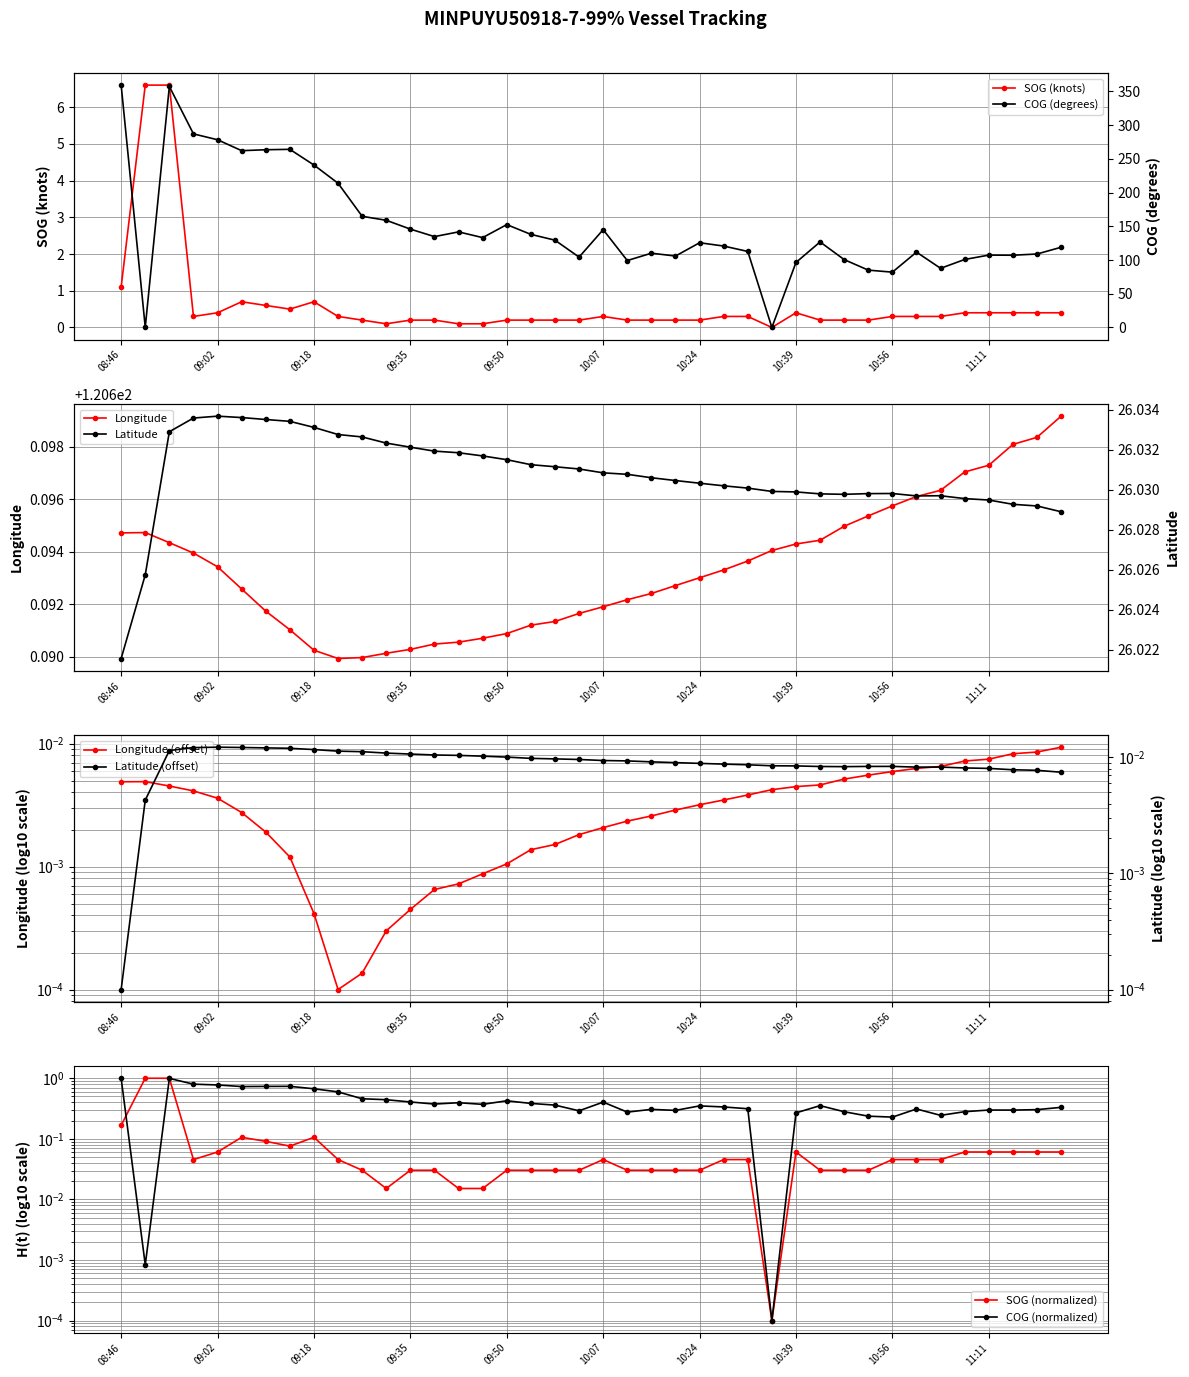

Where is SOG (knots) nearest to the value 3?

08:46